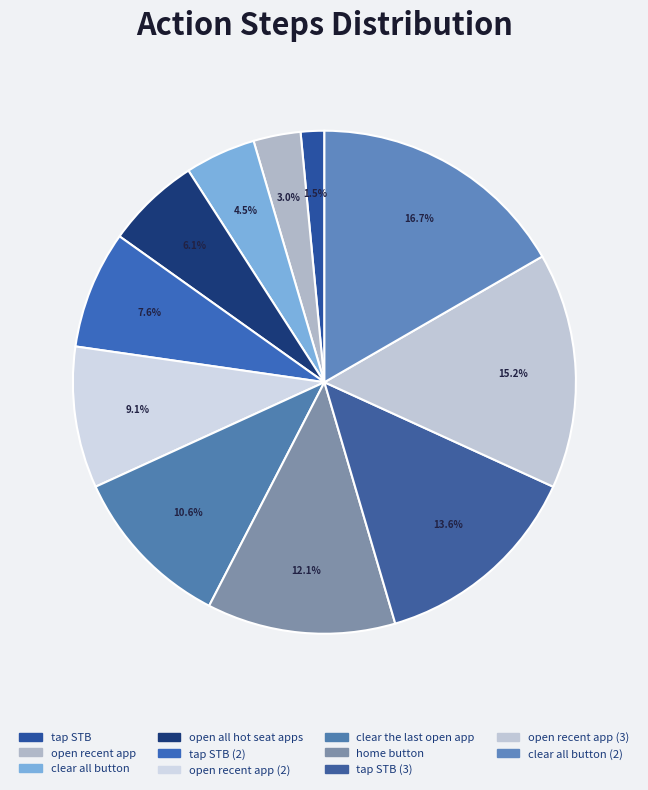

Rank the categories by value from lowest to highest.

tap STB, open recent app, clear all button, open all hot seat apps, tap STB (2), open recent app (2), clear the last open app, home button, tap STB (3), open recent app (3), clear all button (2)